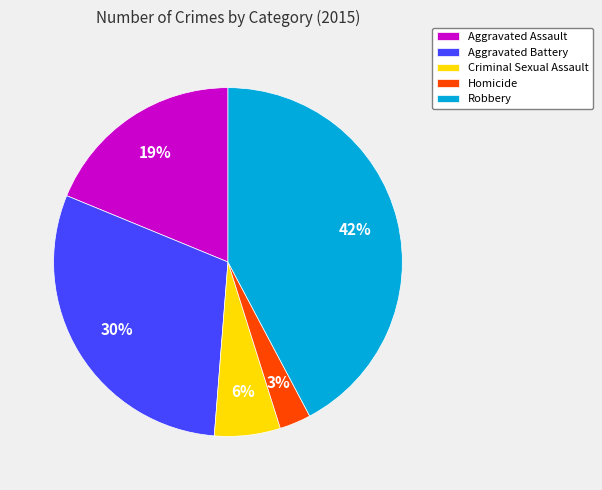

Which has a higher value, Robbery or Aggravated Assault?

Robbery